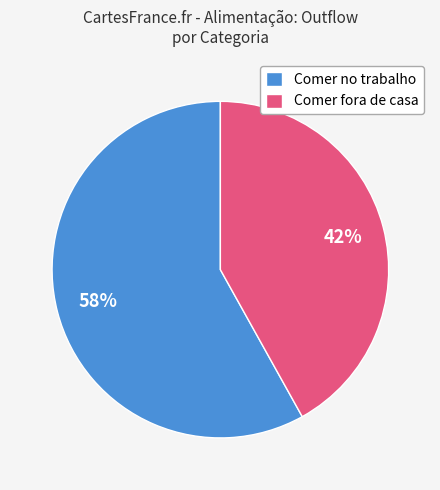

Which slice is the largest?

Comer no trabalho